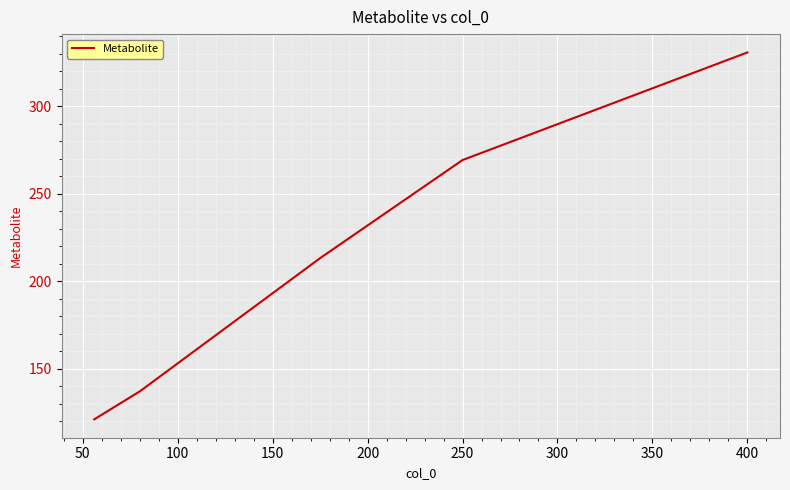

True or false: there are more than 0 points higher than both neighbors.

False